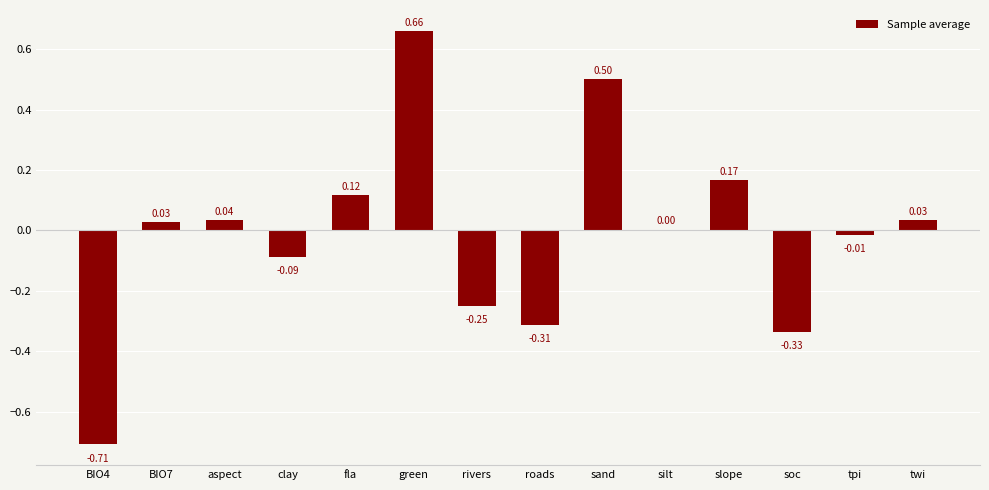

Where is the data nearest to the value 0?

silt